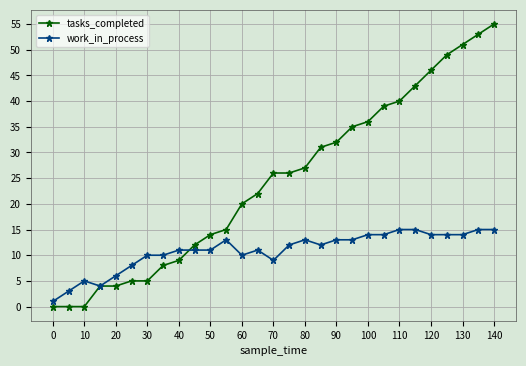

Rank the series by their average value, from highest to lowest.

tasks_completed, work_in_process